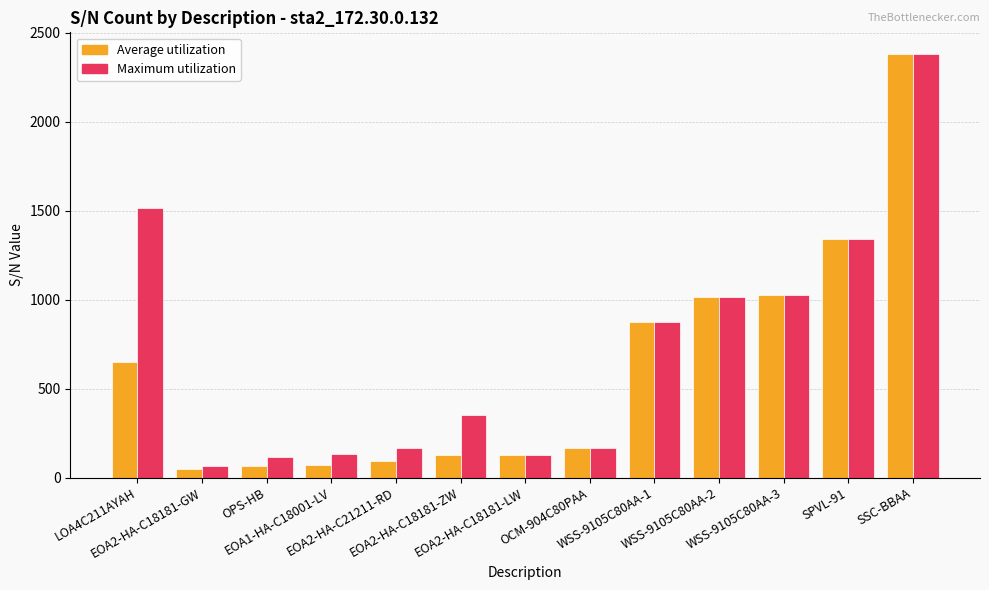

Which series has the largest range (max minus min)?

Average utilization